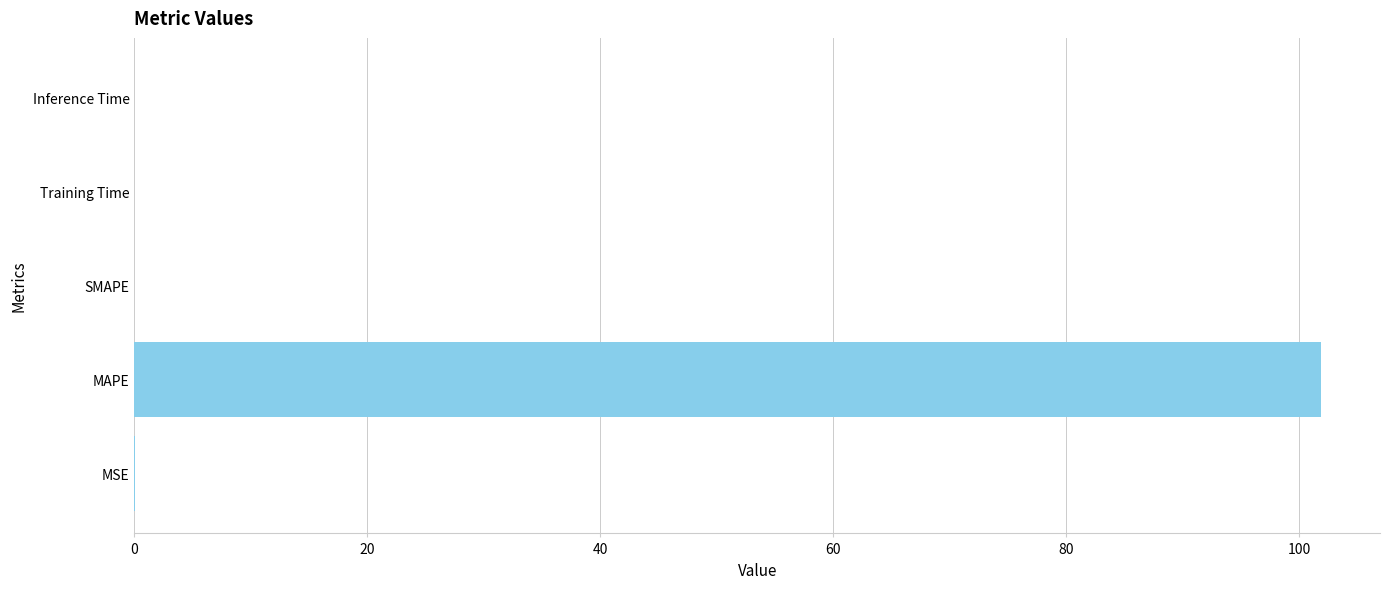

What is the change in value from MAPE to SMAPE?

-101.8